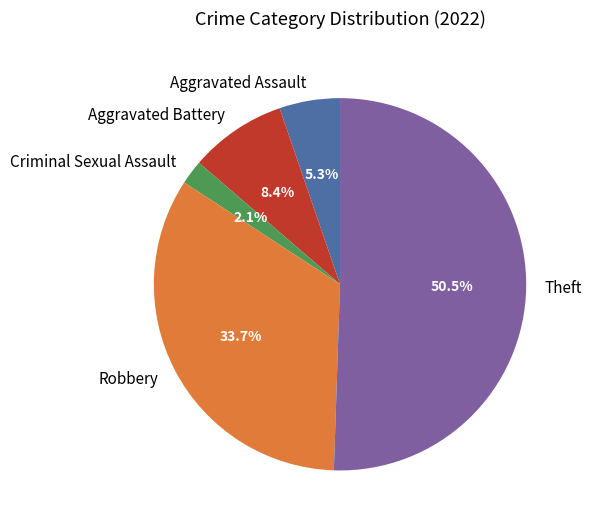

What is the ratio of the value at Criminal Sexual Assault to the value at Aggravated Assault?

0.4